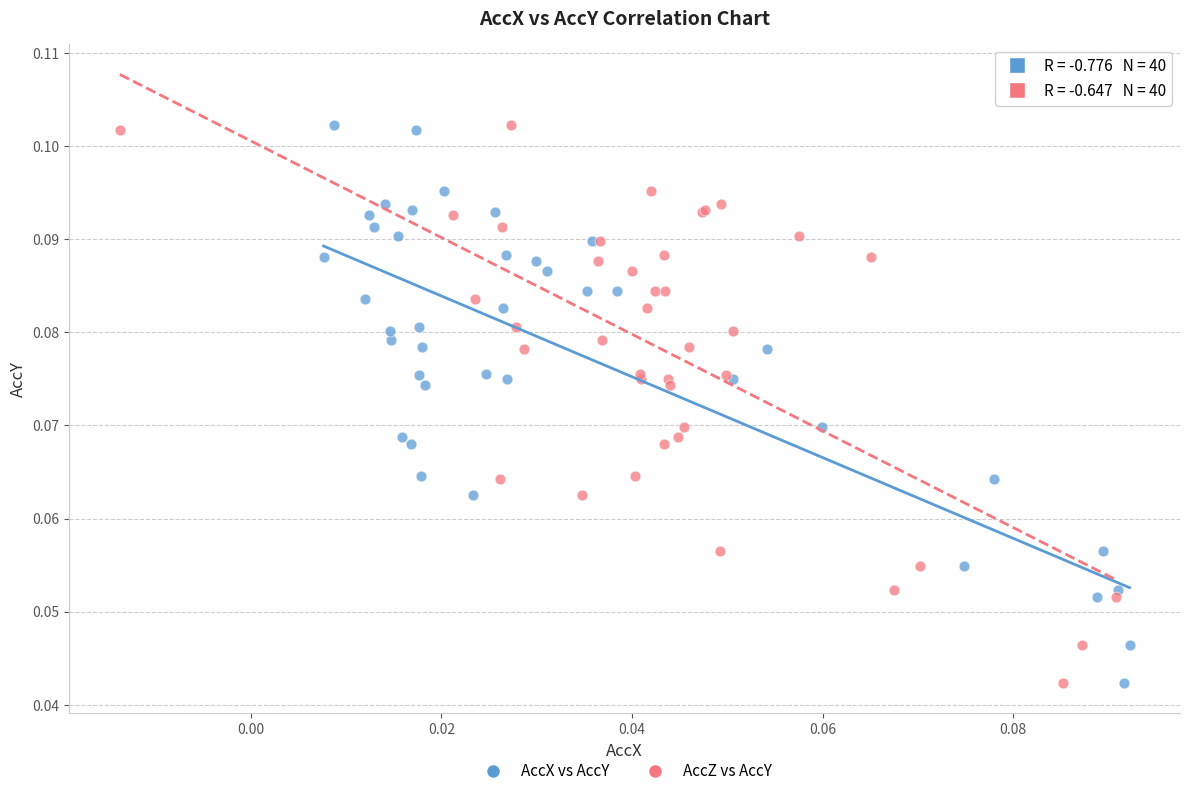

What are all the series names shown in the legend?

AccX vs AccY, AccZ vs AccY